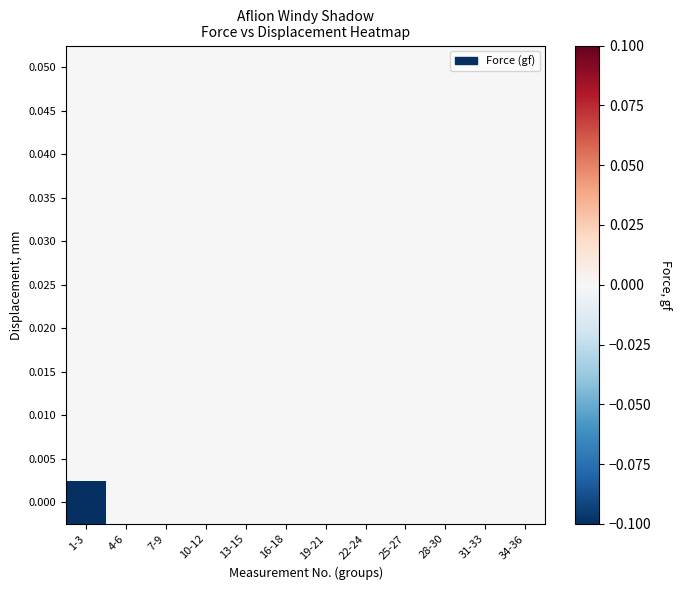

Reading left to right, extract all data points from this chart.

0.000: 1-3=-0.1	4-6=0.0	7-9=0.0	10-12=0.0	13-15=0.0	16-18=0.0	19-21=0.0	22-24=0.0	25-27=0.0	28-30=0.0	31-33=0.0	34-36=0.0
0.005: 1-3=0.0	4-6=0.0	7-9=0.0	10-12=0.0	13-15=0.0	16-18=0.0	19-21=0.0	22-24=0.0	25-27=0.0	28-30=0.0	31-33=0.0	34-36=0.0
0.010: 1-3=0.0	4-6=0.0	7-9=0.0	10-12=0.0	13-15=0.0	16-18=0.0	19-21=0.0	22-24=0.0	25-27=0.0	28-30=0.0	31-33=0.0	34-36=0.0
0.015: 1-3=0.0	4-6=0.0	7-9=0.0	10-12=0.0	13-15=0.0	16-18=0.0	19-21=0.0	22-24=0.0	25-27=0.0	28-30=0.0	31-33=0.0	34-36=0.0
0.020: 1-3=0.0	4-6=0.0	7-9=0.0	10-12=0.0	13-15=0.0	16-18=0.0	19-21=0.0	22-24=0.0	25-27=0.0	28-30=0.0	31-33=0.0	34-36=0.0
0.025: 1-3=0.0	4-6=0.0	7-9=0.0	10-12=0.0	13-15=0.0	16-18=0.0	19-21=0.0	22-24=0.0	25-27=0.0	28-30=0.0	31-33=0.0	34-36=0.0
0.030: 1-3=0.0	4-6=0.0	7-9=0.0	10-12=0.0	13-15=0.0	16-18=0.0	19-21=0.0	22-24=0.0	25-27=0.0	28-30=0.0	31-33=0.0	34-36=0.0
0.035: 1-3=0.0	4-6=0.0	7-9=0.0	10-12=0.0	13-15=0.0	16-18=0.0	19-21=0.0	22-24=0.0	25-27=0.0	28-30=0.0	31-33=0.0	34-36=0.0
0.040: 1-3=0.0	4-6=0.0	7-9=0.0	10-12=0.0	13-15=0.0	16-18=0.0	19-21=0.0	22-24=0.0	25-27=0.0	28-30=0.0	31-33=0.0	34-36=0.0
0.045: 1-3=0.0	4-6=0.0	7-9=0.0	10-12=0.0	13-15=0.0	16-18=0.0	19-21=0.0	22-24=0.0	25-27=0.0	28-30=0.0	31-33=0.0	34-36=0.0
0.050: 1-3=0.0	4-6=0.0	7-9=0.0	10-12=0.0	13-15=0.0	16-18=0.0	19-21=0.0	22-24=0.0	25-27=0.0	28-30=0.0	31-33=0.0	34-36=0.0